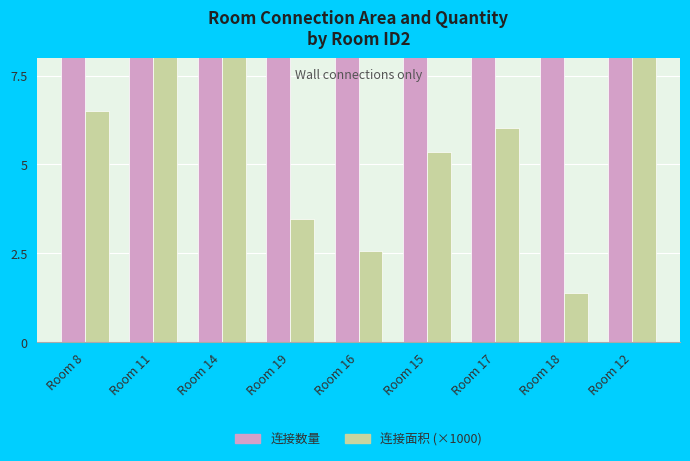

Which series changed the most between Room 8 and Room 17?

连接数量